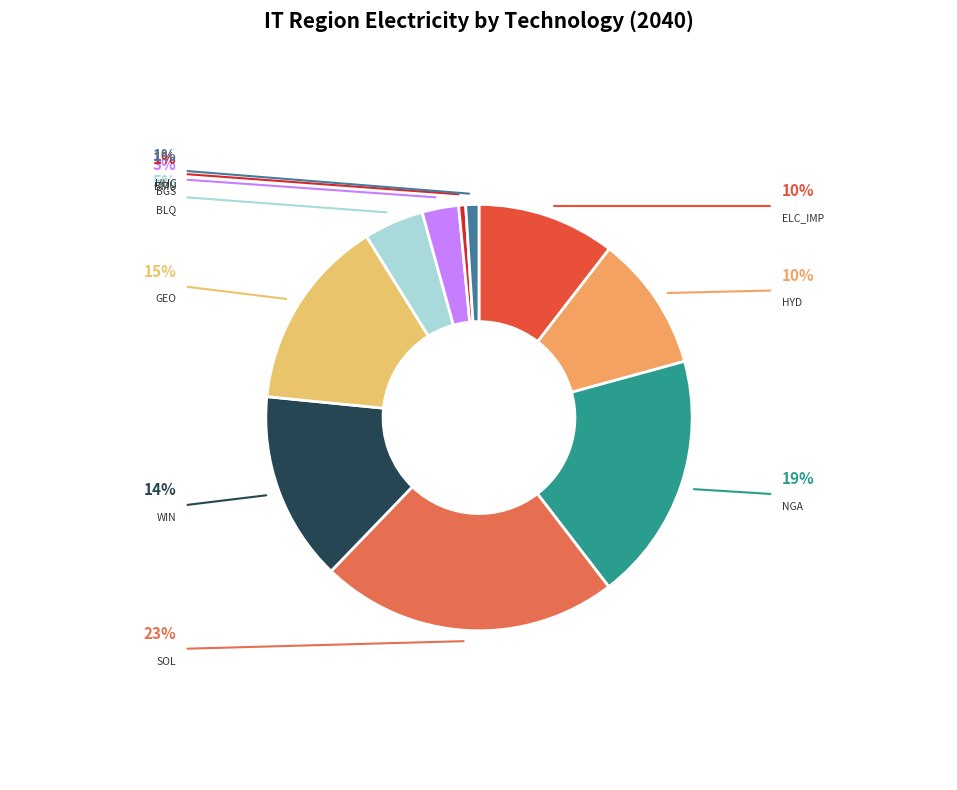

Is there a majority slice in this chart?

No